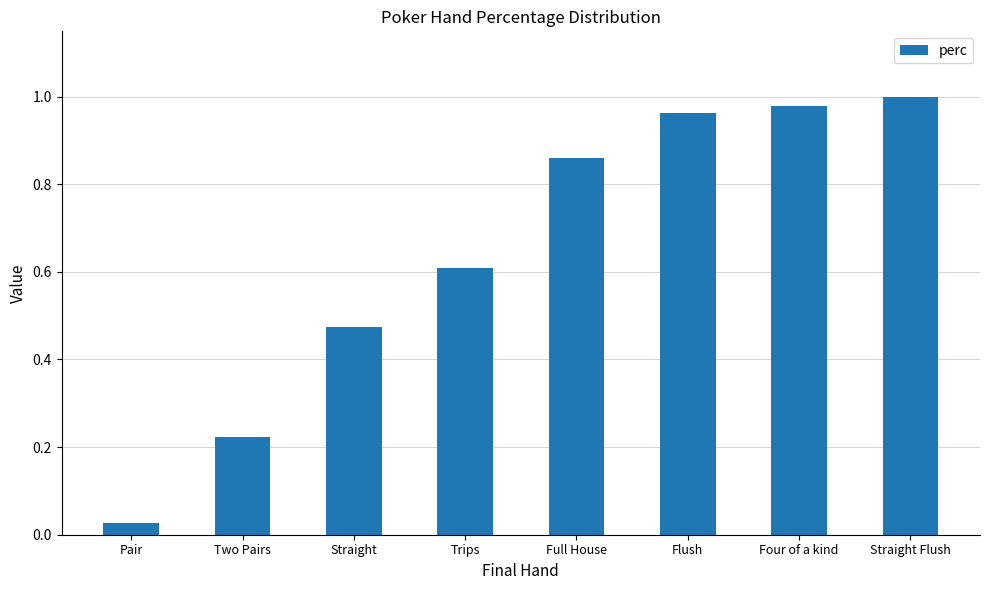

Where is the data nearest to the value 0?

Pair